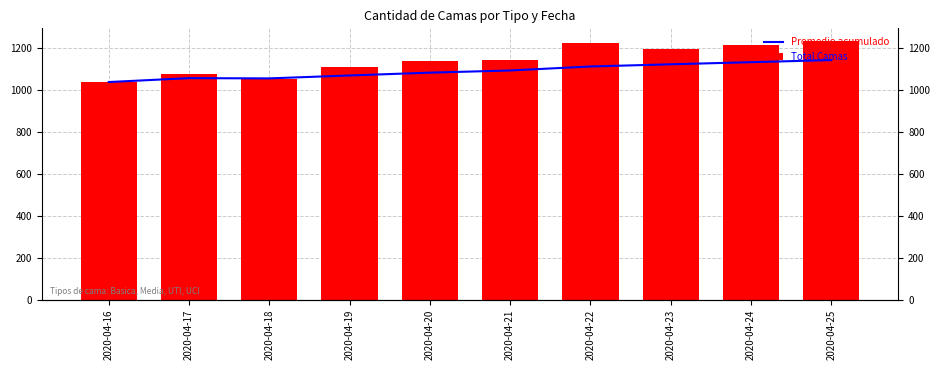

List the series in order of their overall mean, lowest first.

Promedio acumulado, Total Camas